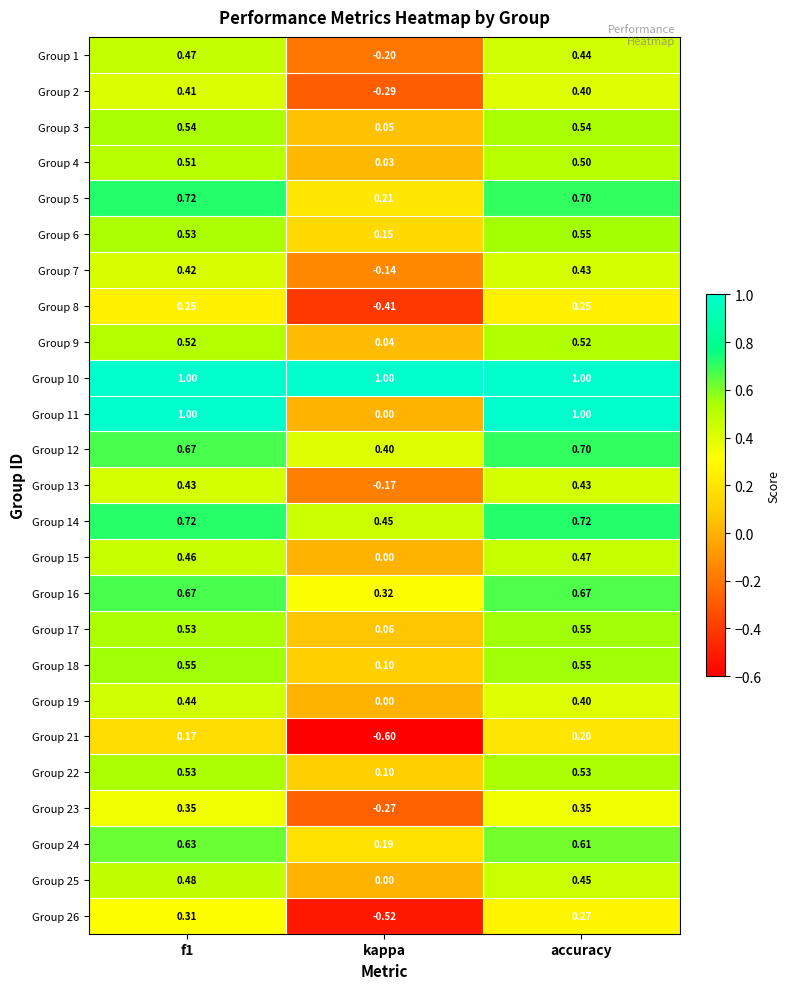

How many distinct data groups are displayed?

25